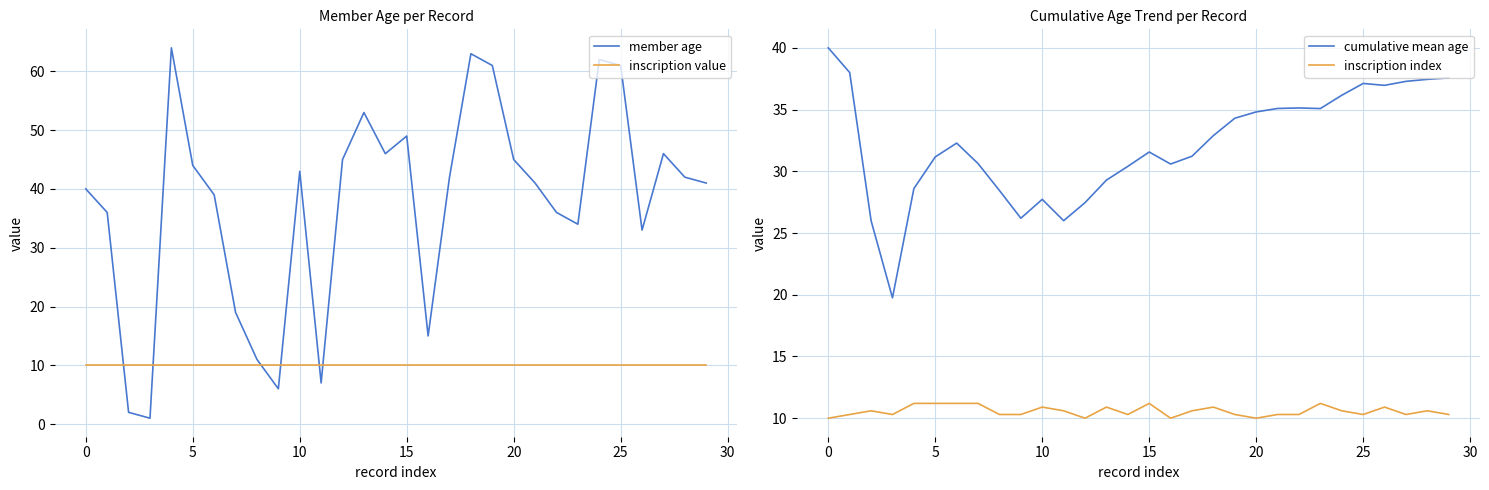

True or false: inscription index and cumulative mean age cross at least once.

False